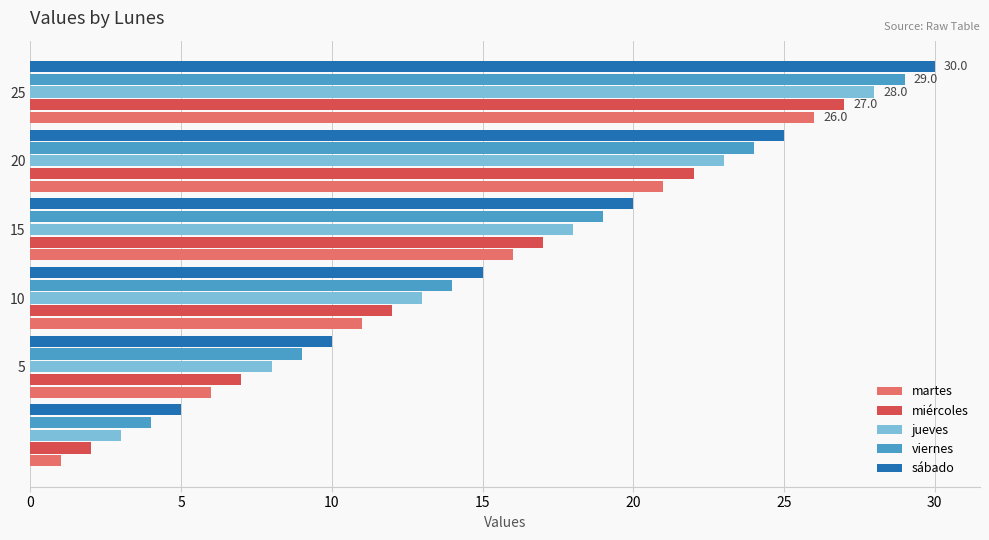

What is the difference between the second highest and minimum values in the martes series?

20